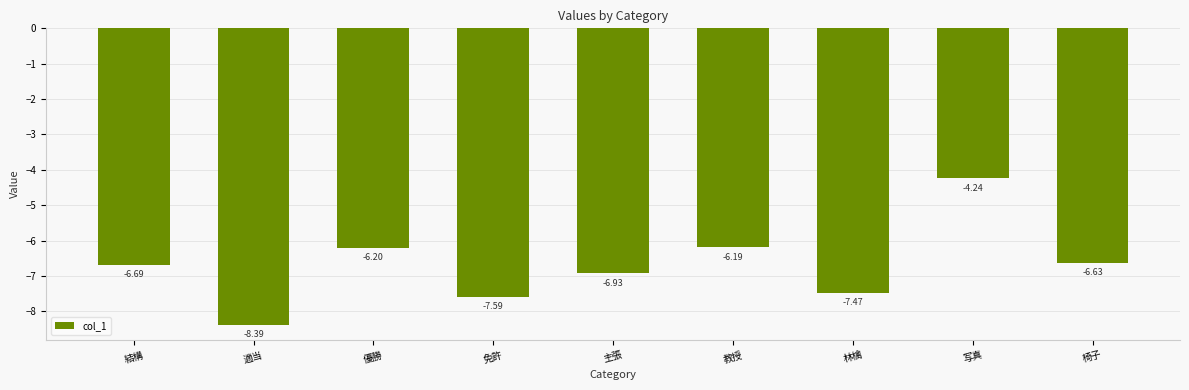

How many data points does each series have?

9